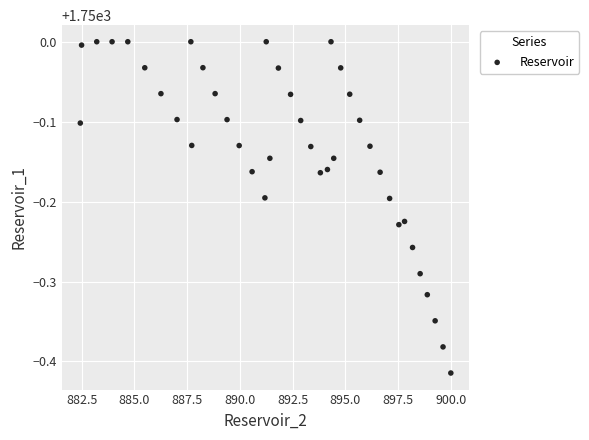

What is the range of Y values (max minus min)?

0.4